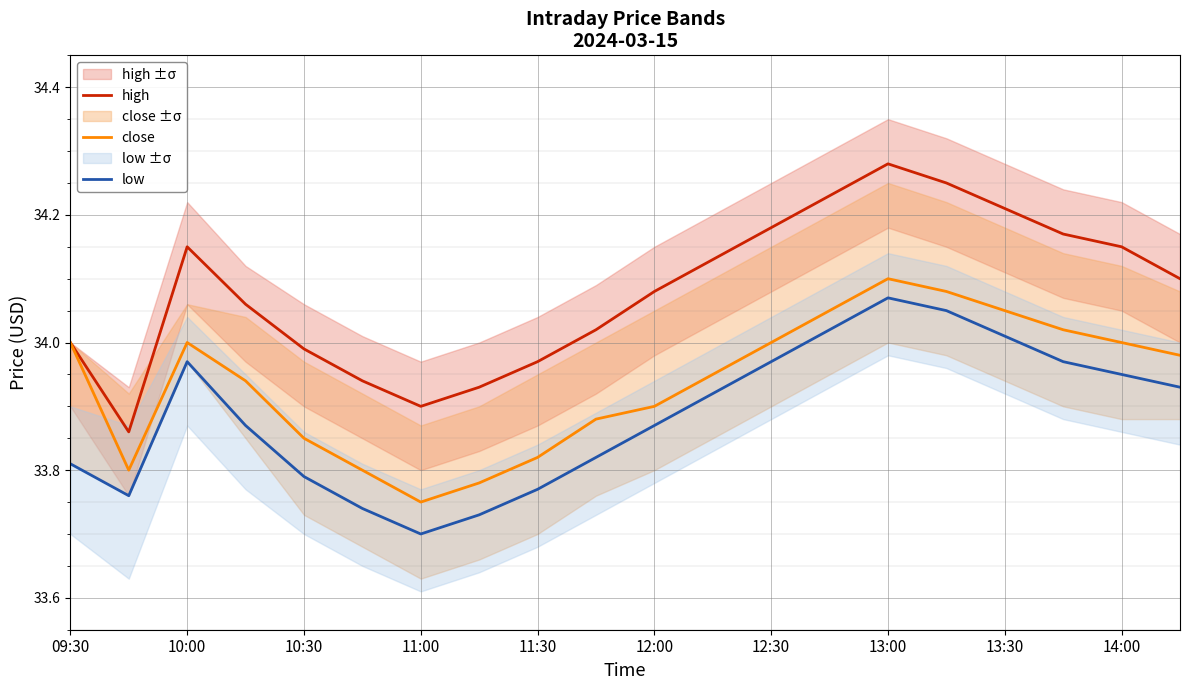

Does the chart display data point markers on the line(s)?

No